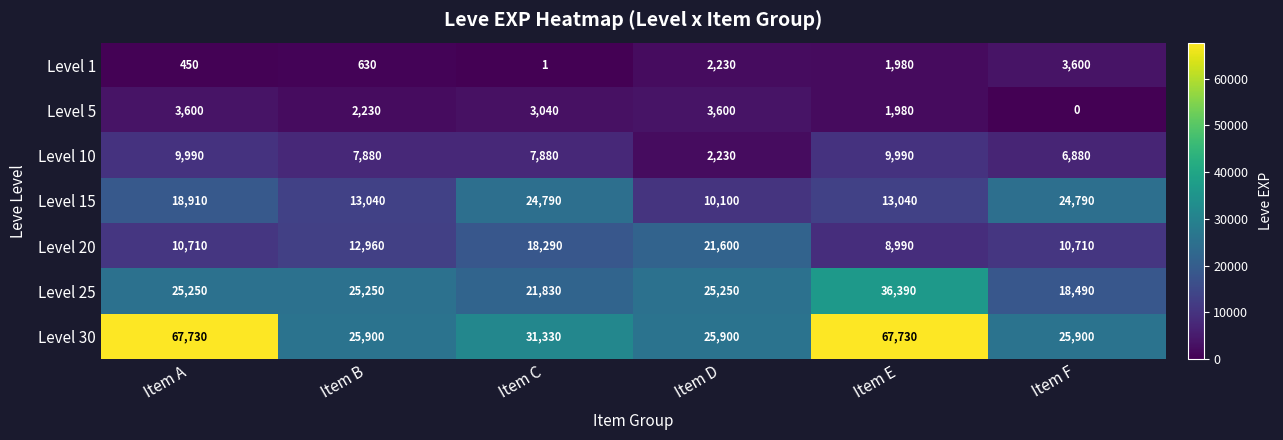

Which series has the largest range (max minus min)?

Level 30